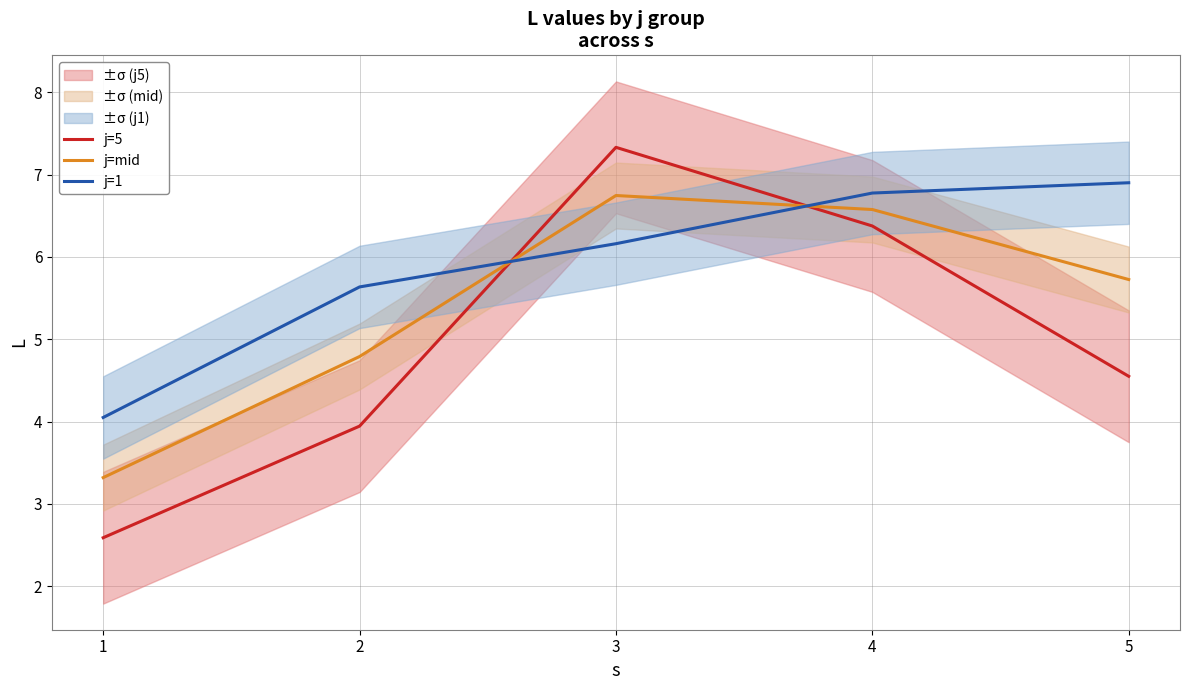

True or false: j=mid and j=5 intersect in this chart.

True